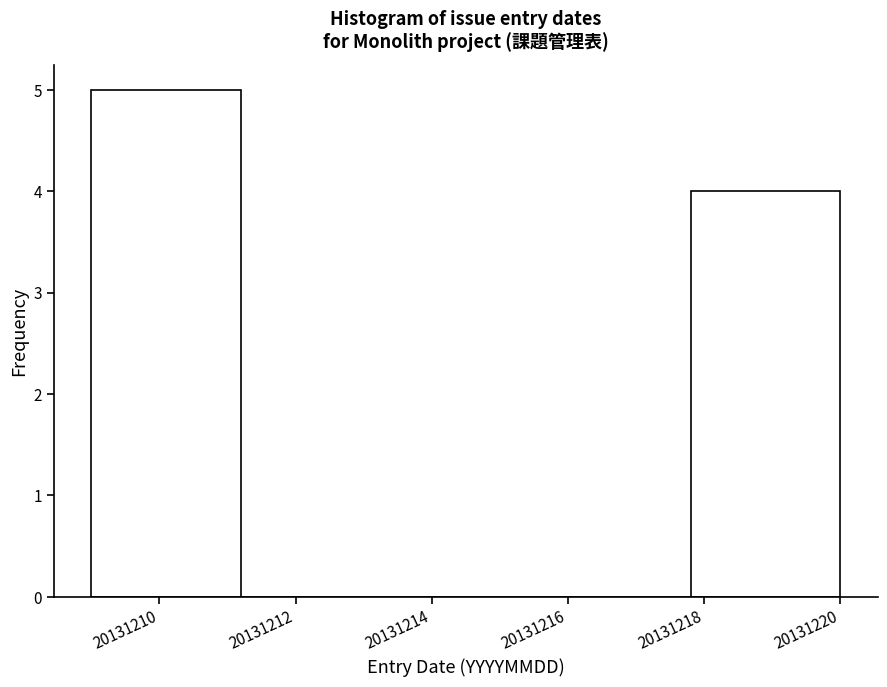

Reading left to right, list every bar in this chart as the range it spans on the x-axis followed by its height. The values are not printed on the chart, so give them approximately, as read against the axis.

20131209.0 to 20131211.2: 5
20131211.2 to 20131213.4: 0
20131213.4 to 20131215.6: 0
20131215.6 to 20131217.8: 0
20131217.8 to 20131220.0: 4